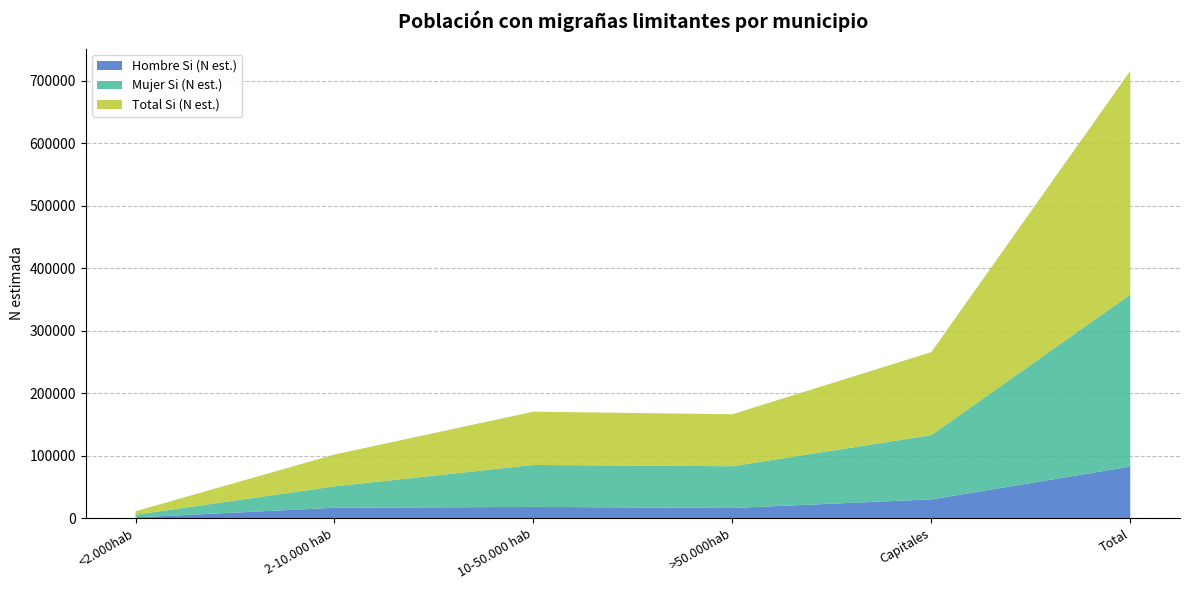

Reading left to right, transcribe all the data shown in this chart.

Hombre Si (N est.): 1283	16645	18118	16367	30136	82549
Mujer Si (N est.): 4284	34332	67135	66837	102790	275378
Total Si (N est.): 5567	50976	85253	83204	132927	357927